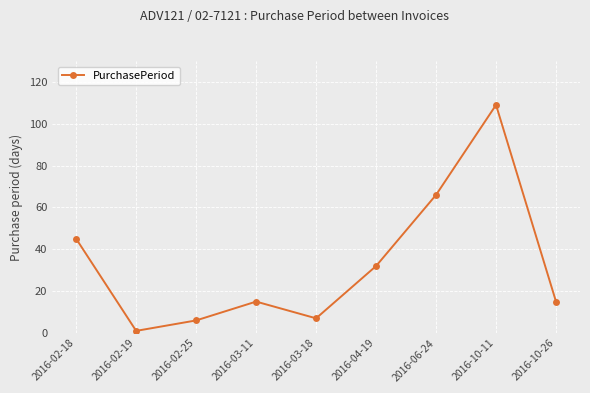

Count the number of data series in this chart.

1